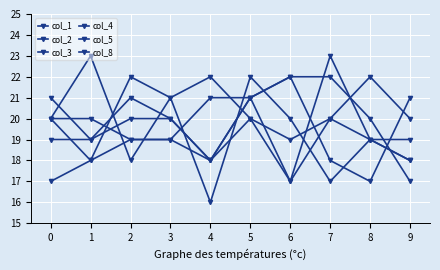

How many categories are shown in the chart?

10